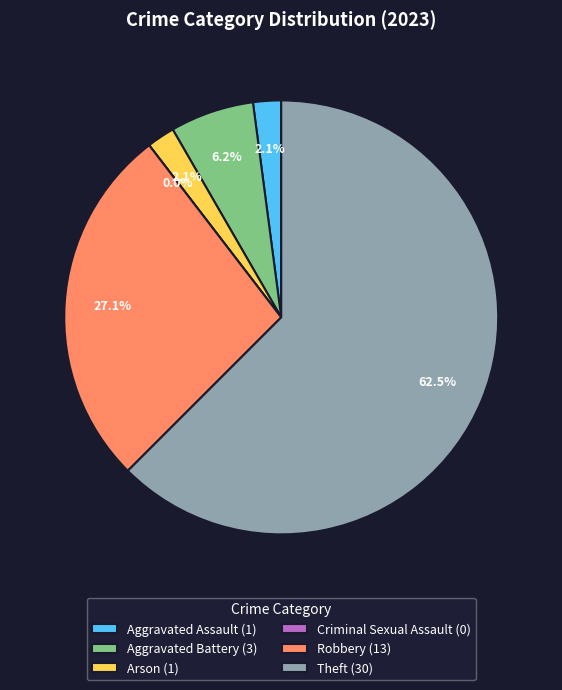

Is there any slice that represents more than half of the pie?

Yes